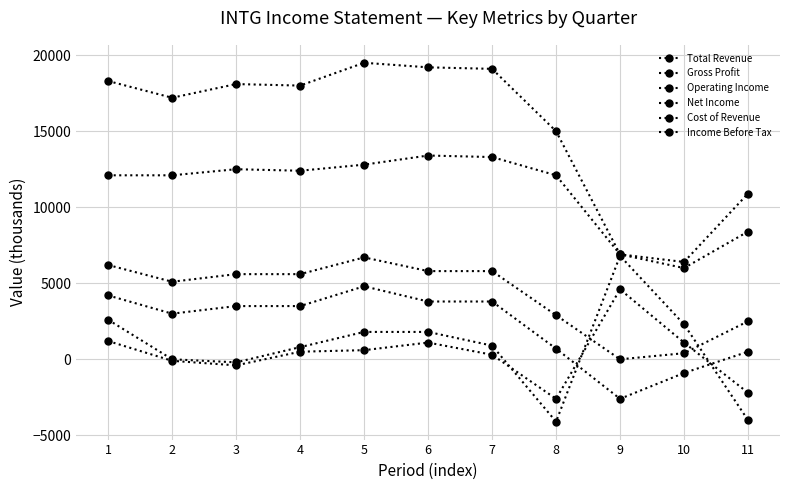

Is this an area chart (filled region under the line)?

No